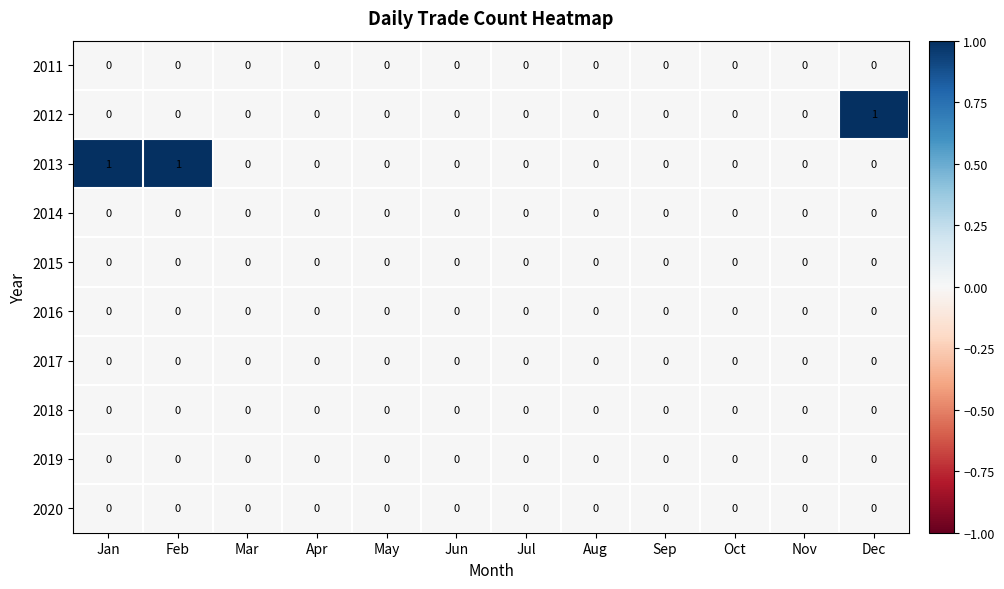

Which series has the largest total across all categories?

2013